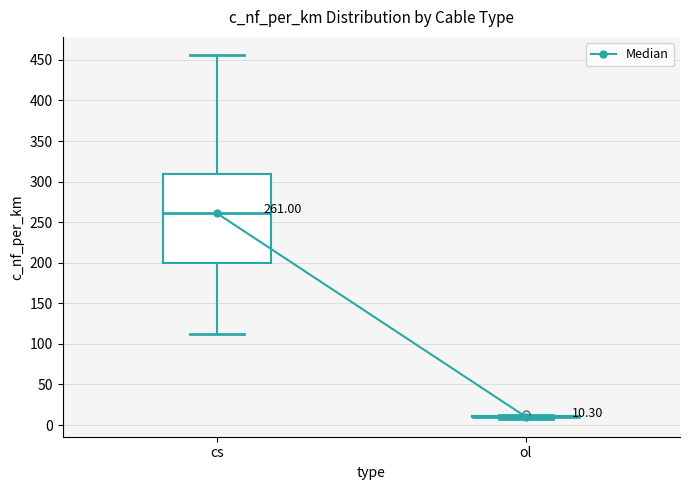

Which box is the tallest, from its lower edge to its upper edge?

cs